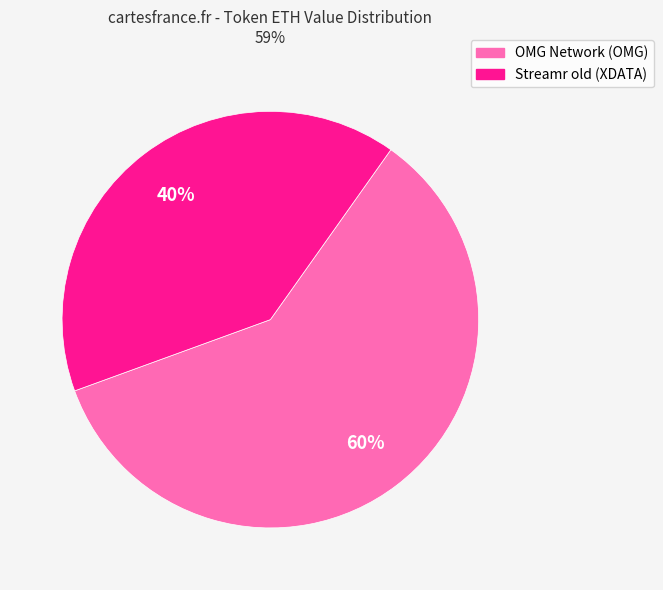

To the nearest percent, what percentage of the pie is Streamr old (XDATA)?

40%